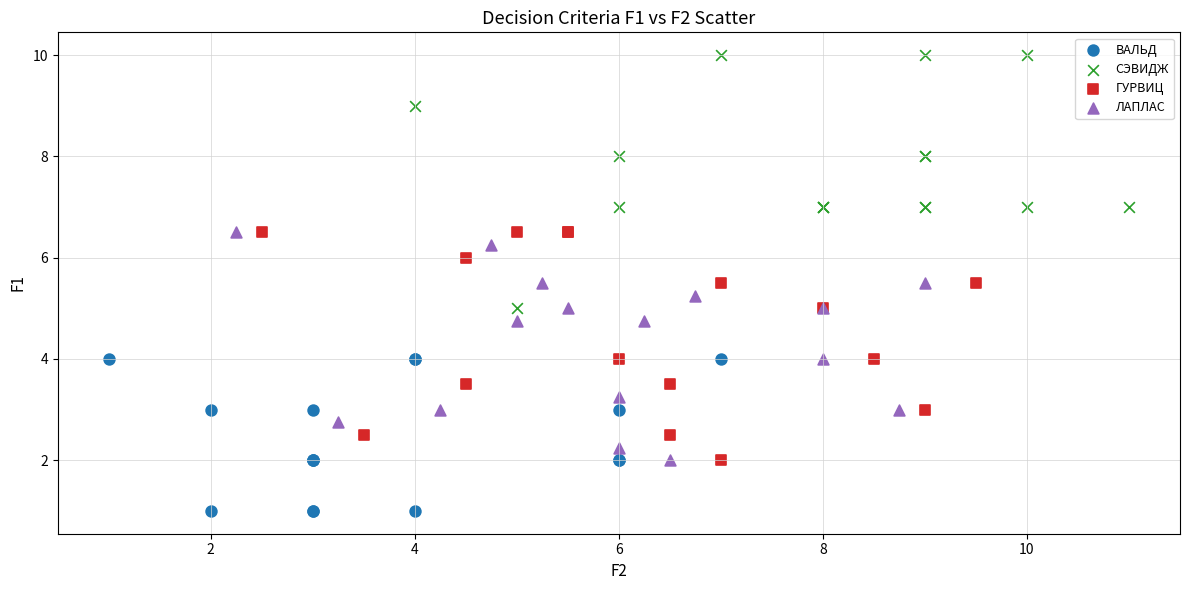

What are all the series names shown in the legend?

ВАЛЬД, СЭВИДЖ, ГУРВИЦ, ЛАПЛАС